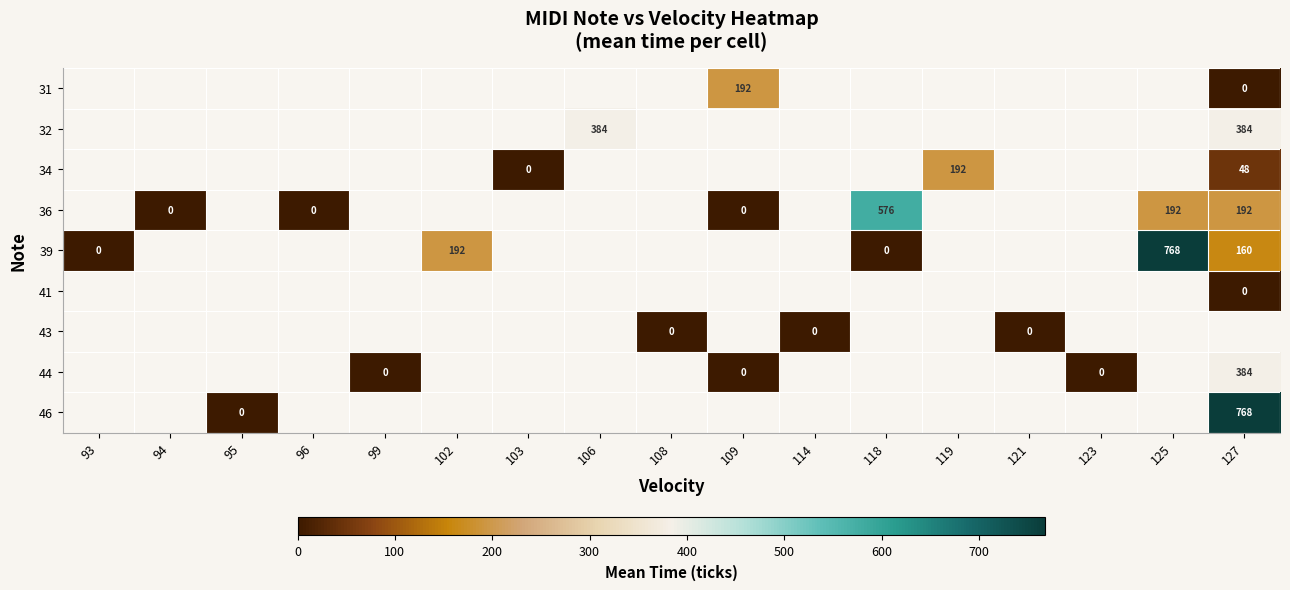

How many distinct data groups are displayed?

9